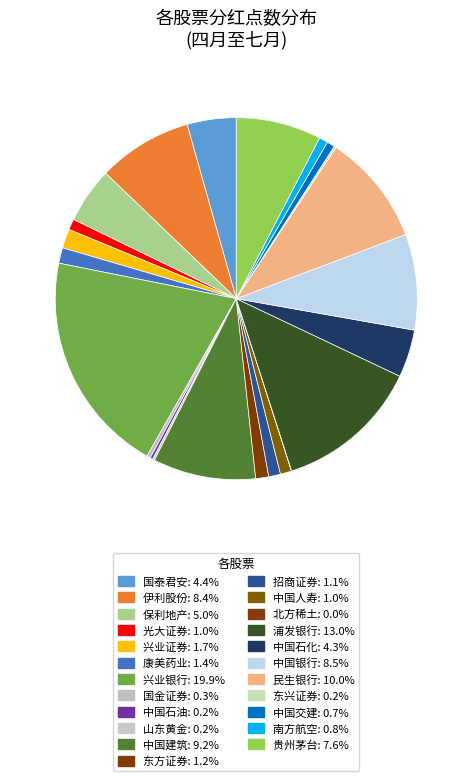

Count the number of slices in the pie.

23